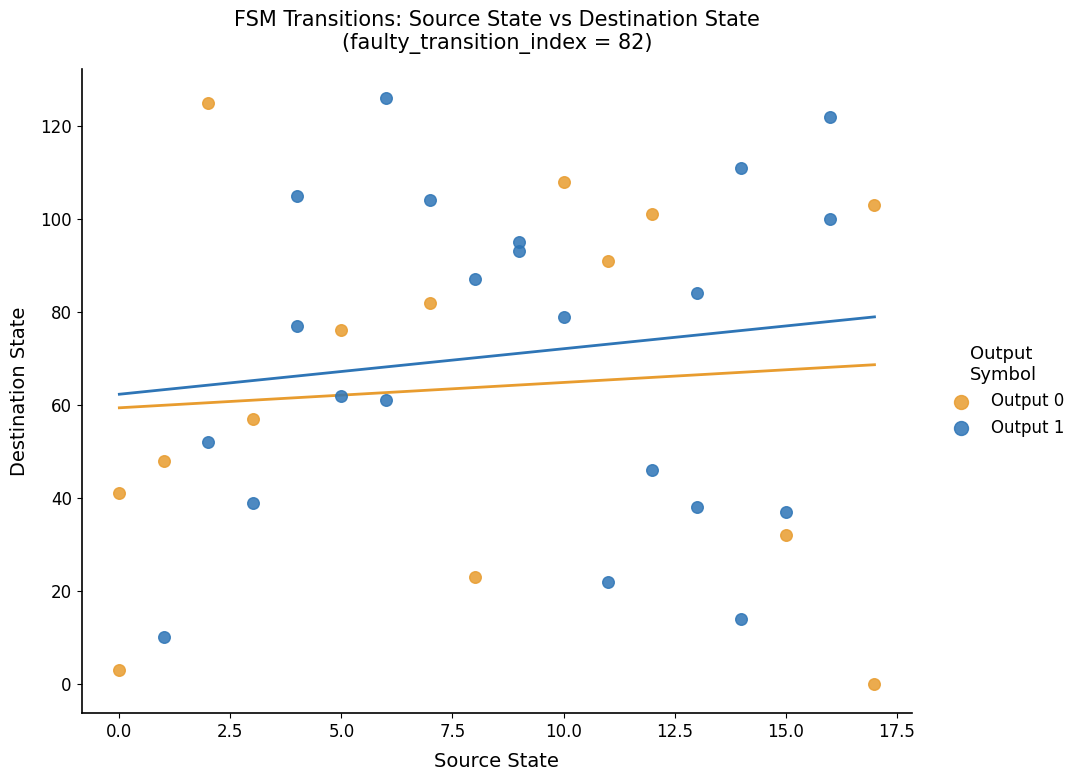

What are all the series names shown in the legend?

Output 0, Output 1